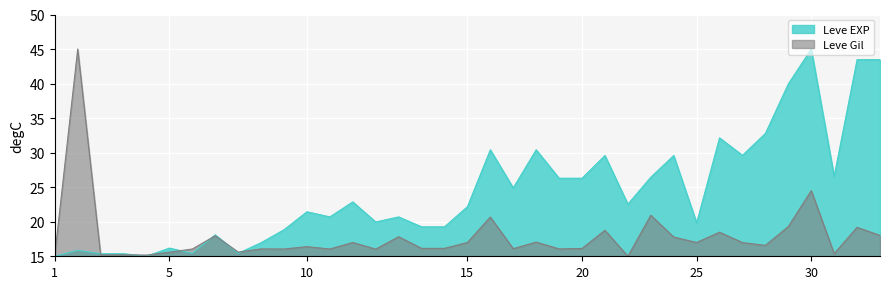

At how many categories does at least one series exceed 35?

5